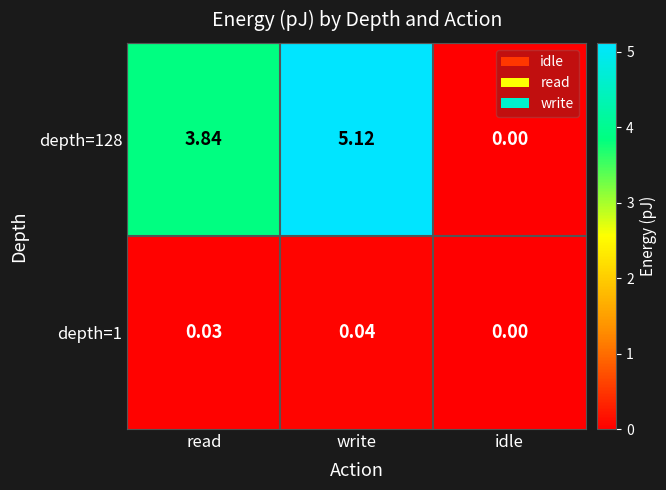

Which category has the highest value in the depth=1 series?

write